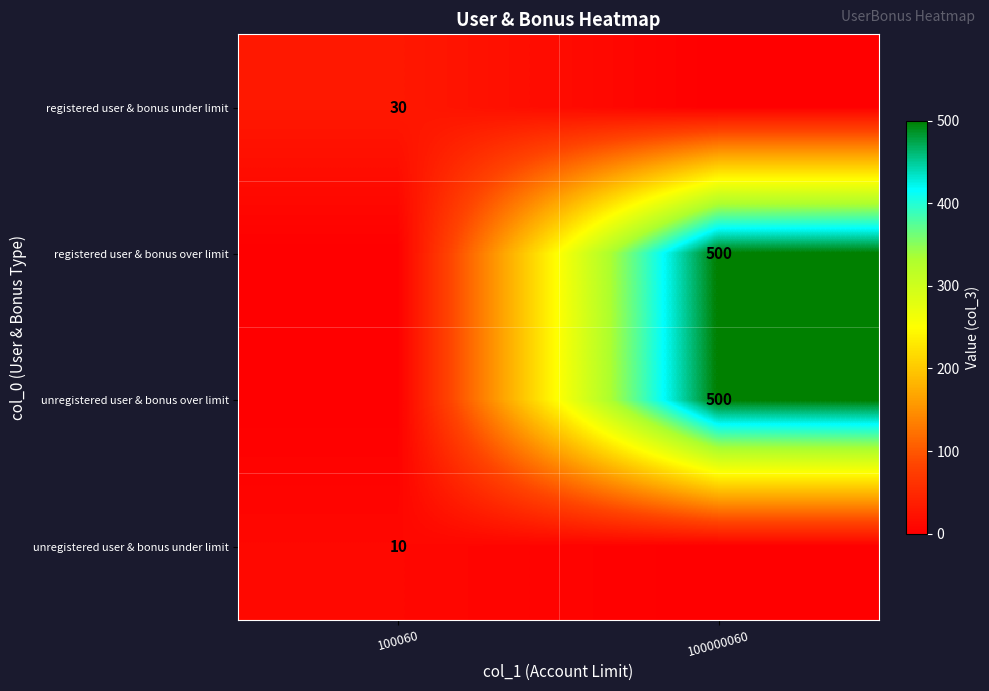

Is it true that registered user & bonus under limit equals 54 at 100060?

False